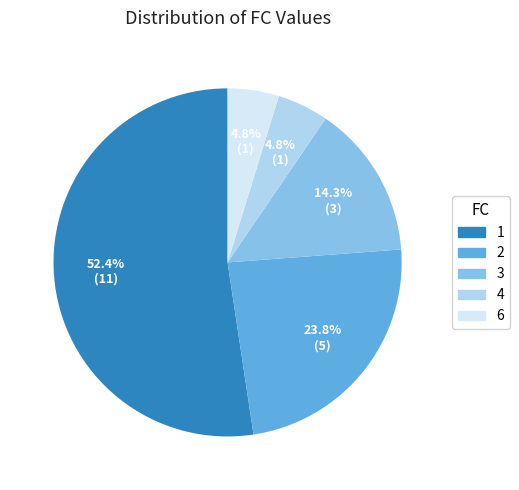

To the nearest percent, what percentage of the pie is 6?

5%